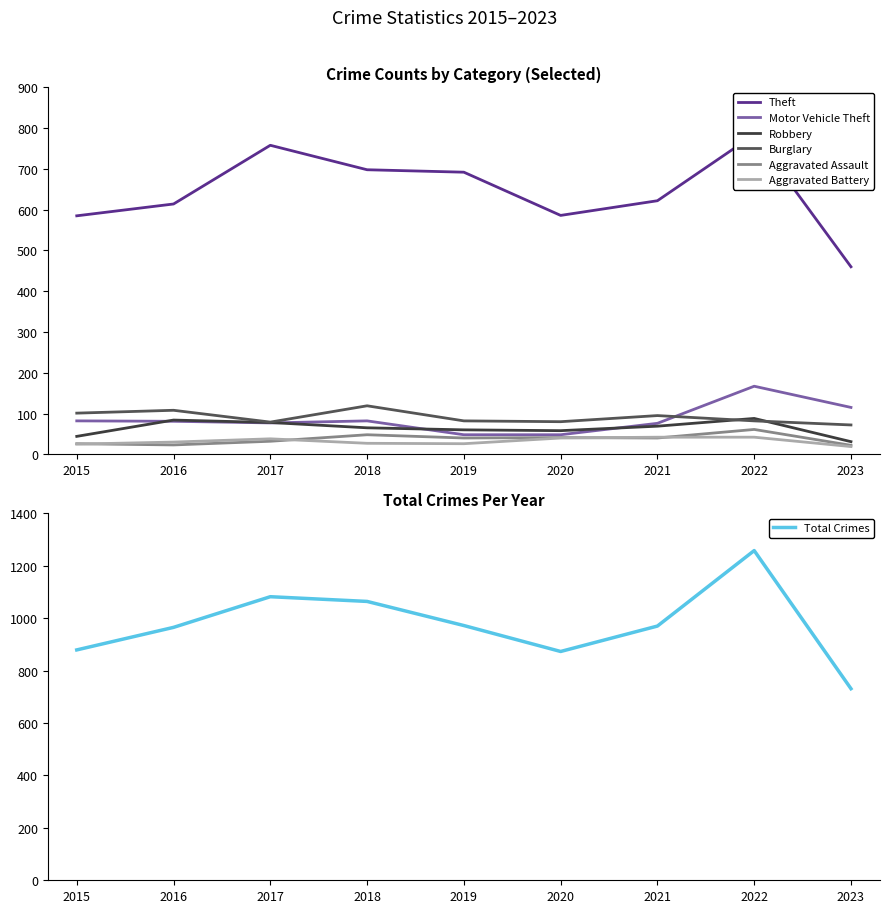

Count the number of categories in the chart.

9